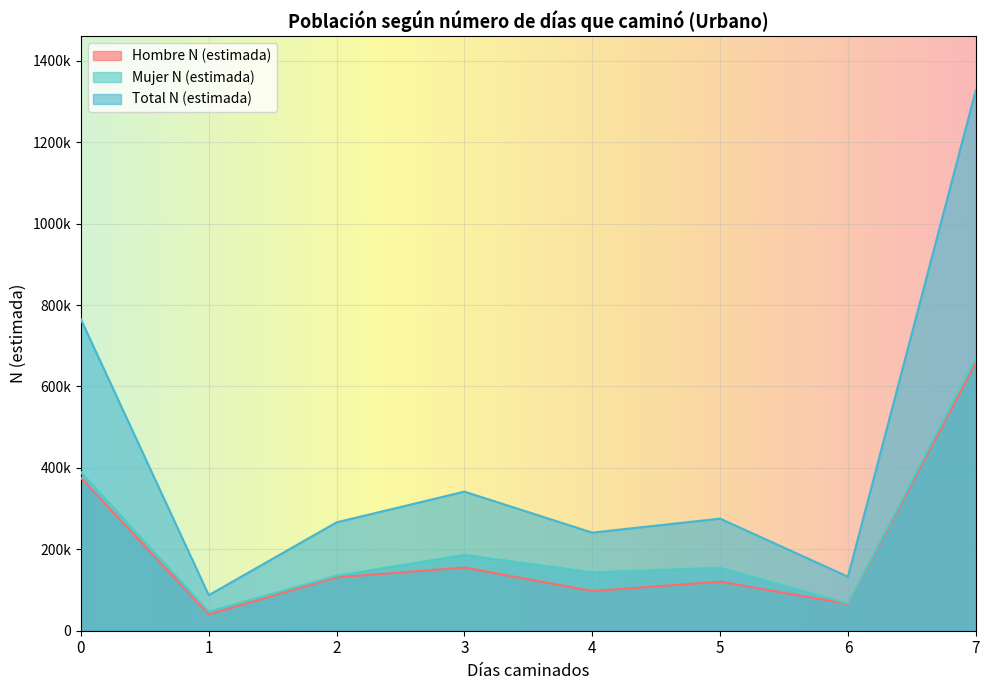

What is the minimum value for Hombre N (estimada)?

40181